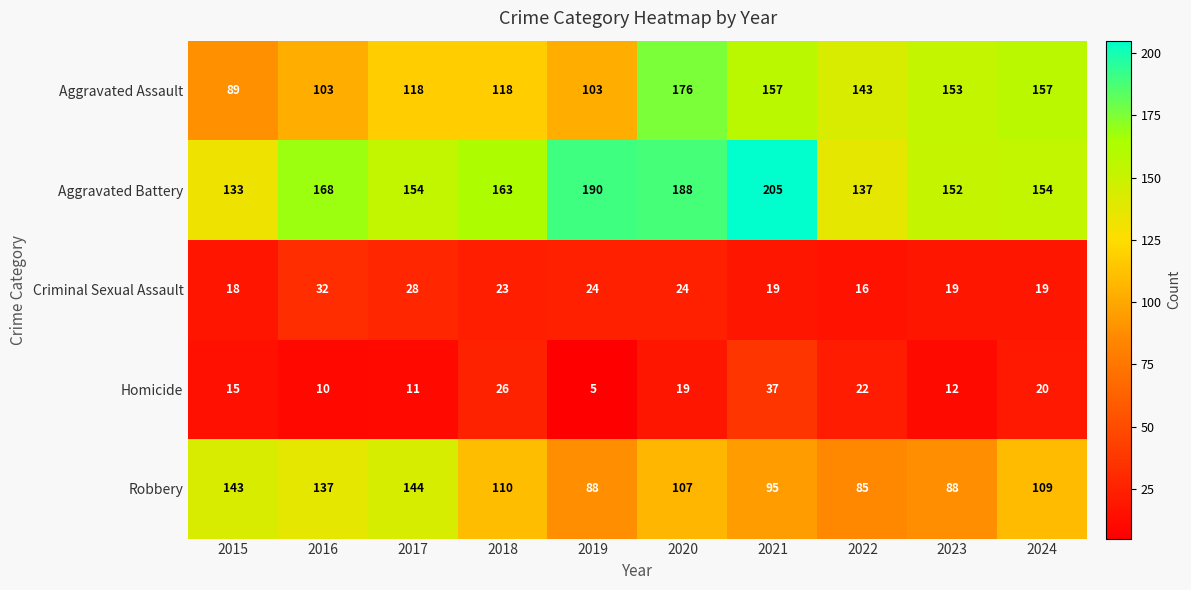

How many values in the Homicide series are below 19?

5